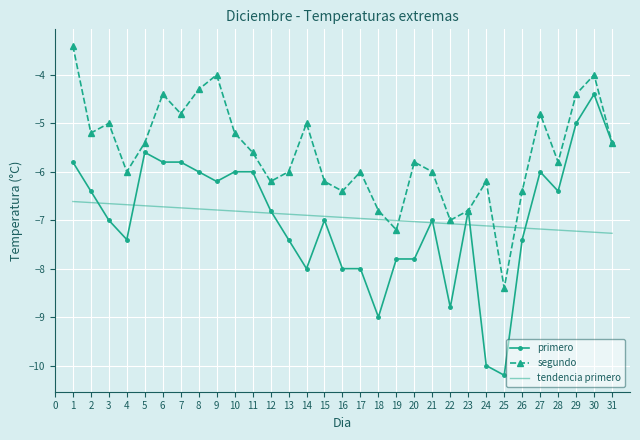

Which series has the largest total across all categories?

segundo